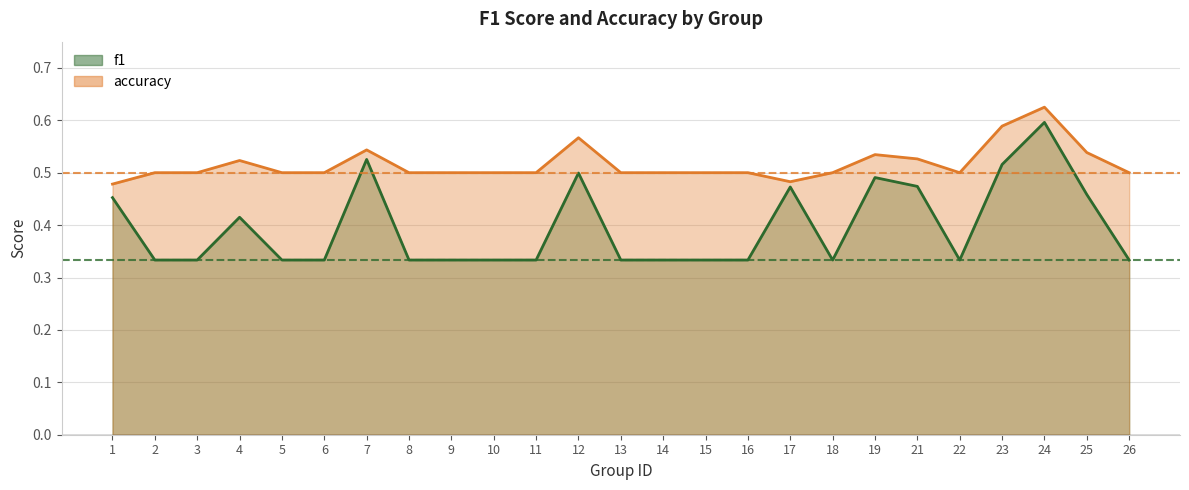

List the series in order of their peak value, lowest first.

f1_line, accuracy_line